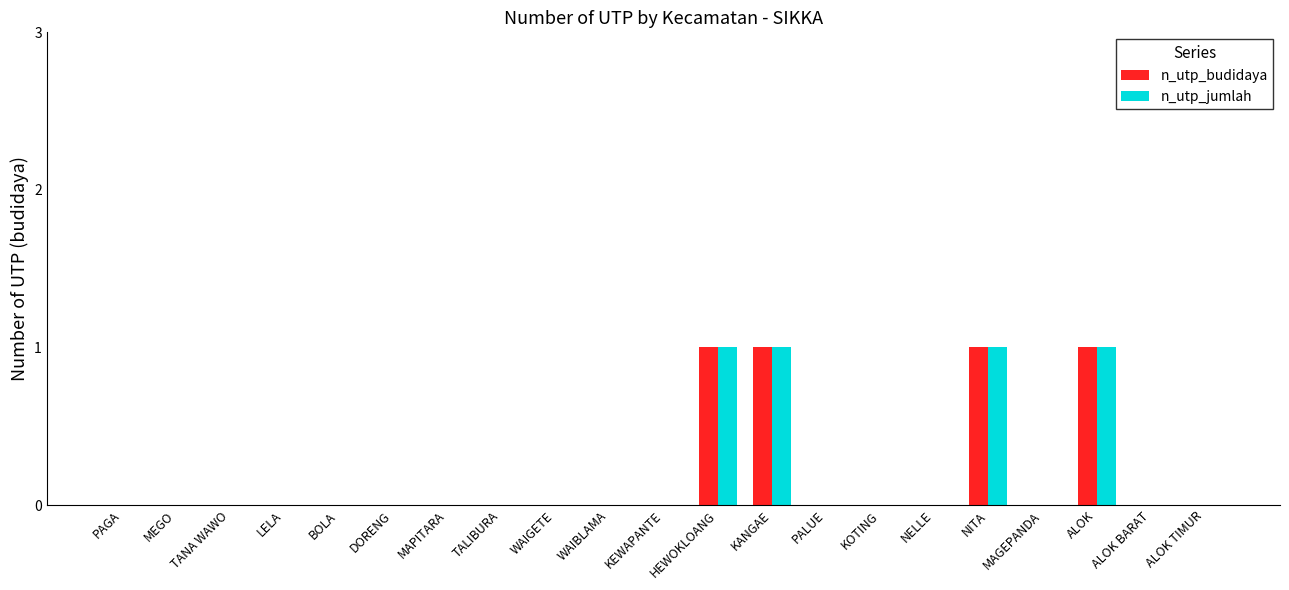

The n_utp_budidaya series shows 2 at NITA. True or false?

False